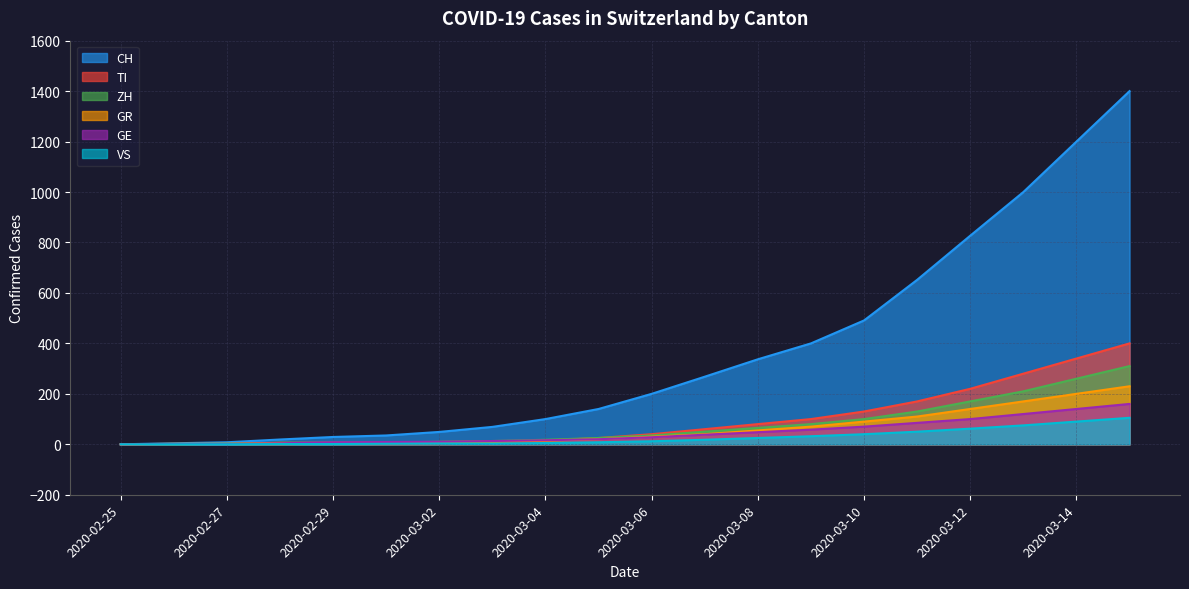

Does the chart have visible grid lines?

Yes